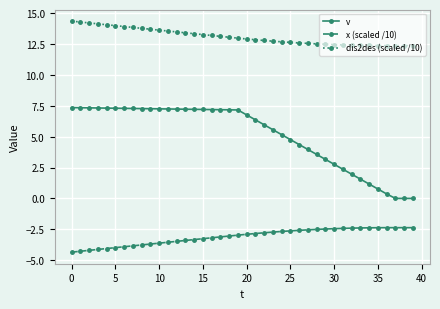

What is the average value of the v series?

5.1